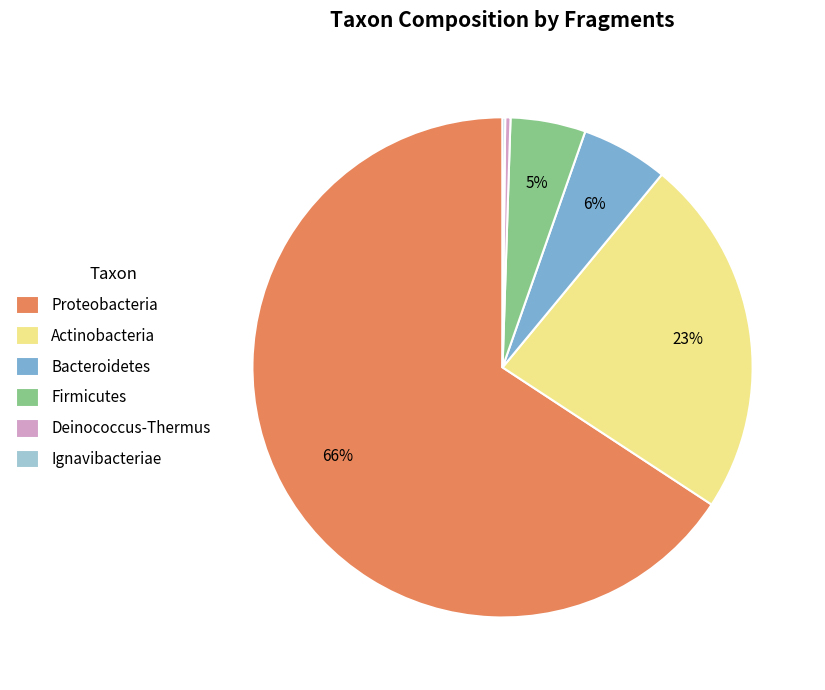

To the nearest percent, what portion does Bacteroidetes represent?

6%